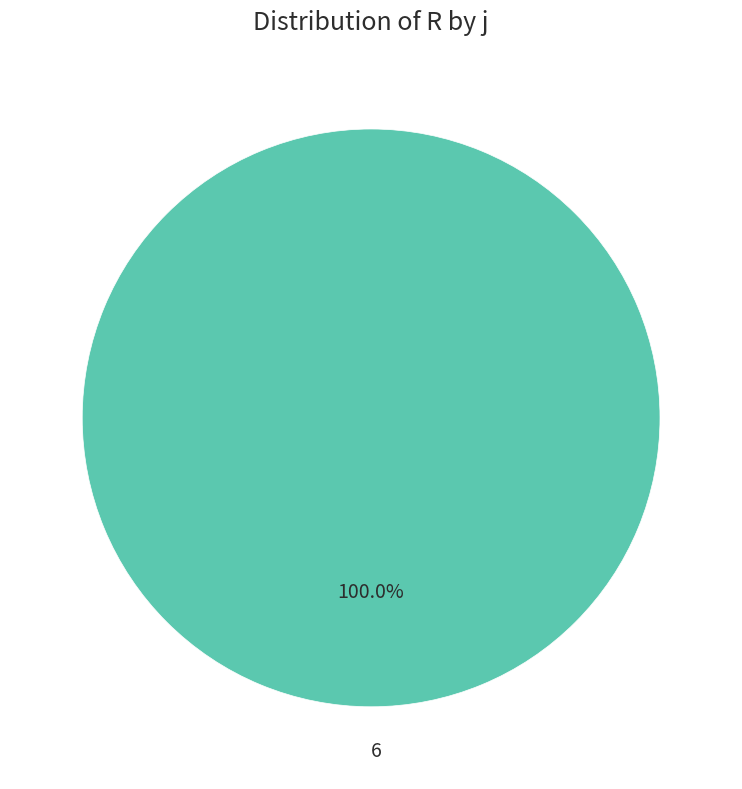

Rank the categories by value from highest to lowest.

6